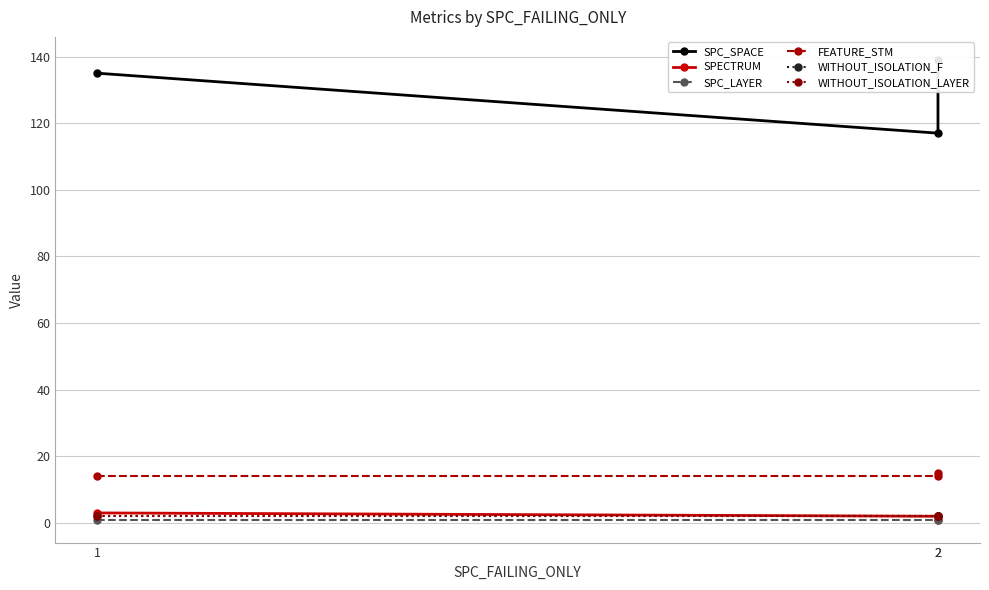

At which label does SPECTRUM first exceed 2?

1